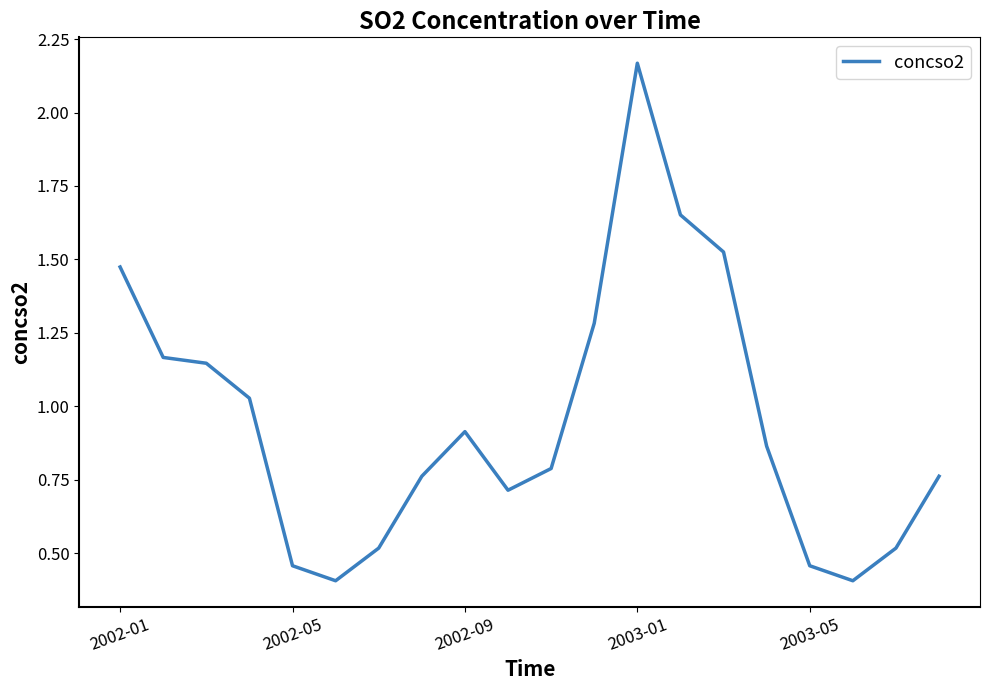

Does the chart have visible grid lines?

No